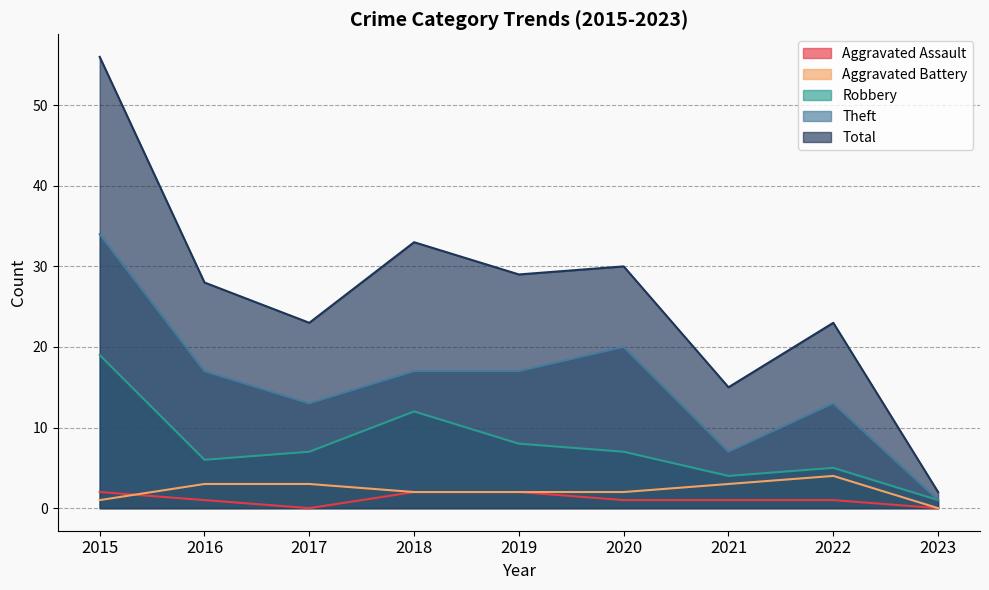

What are all the series names shown in the legend?

Aggravated Assault, Aggravated Battery, Robbery, Theft, Total